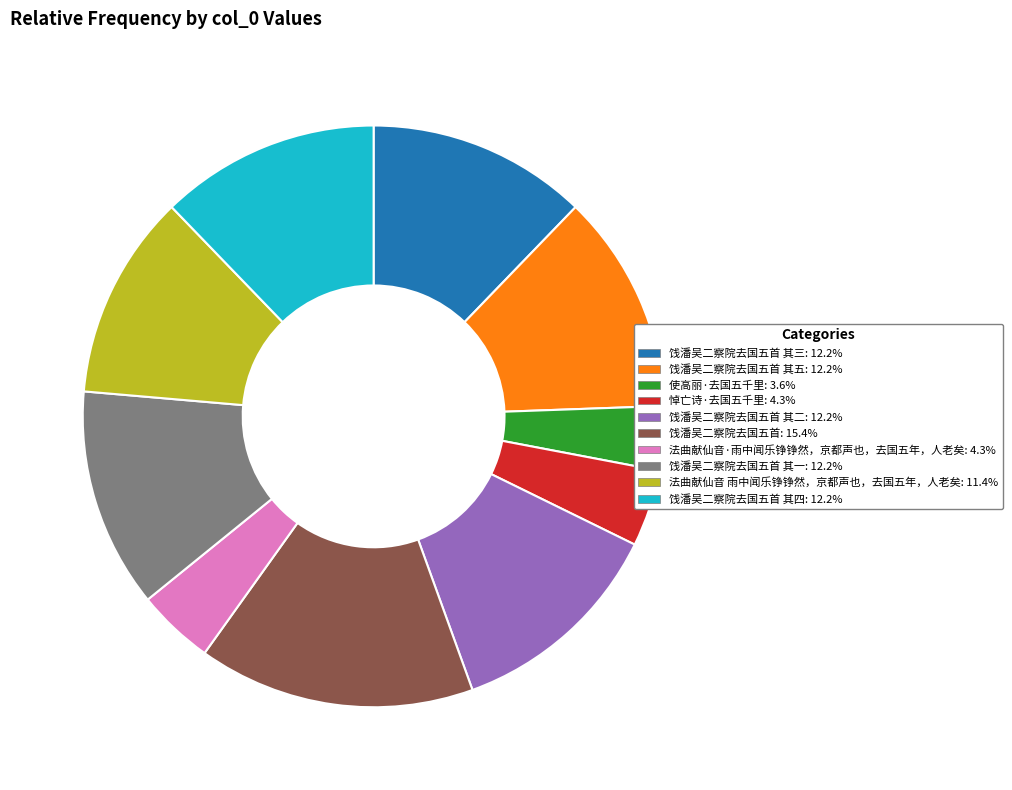

Does any single category account for the majority?

No